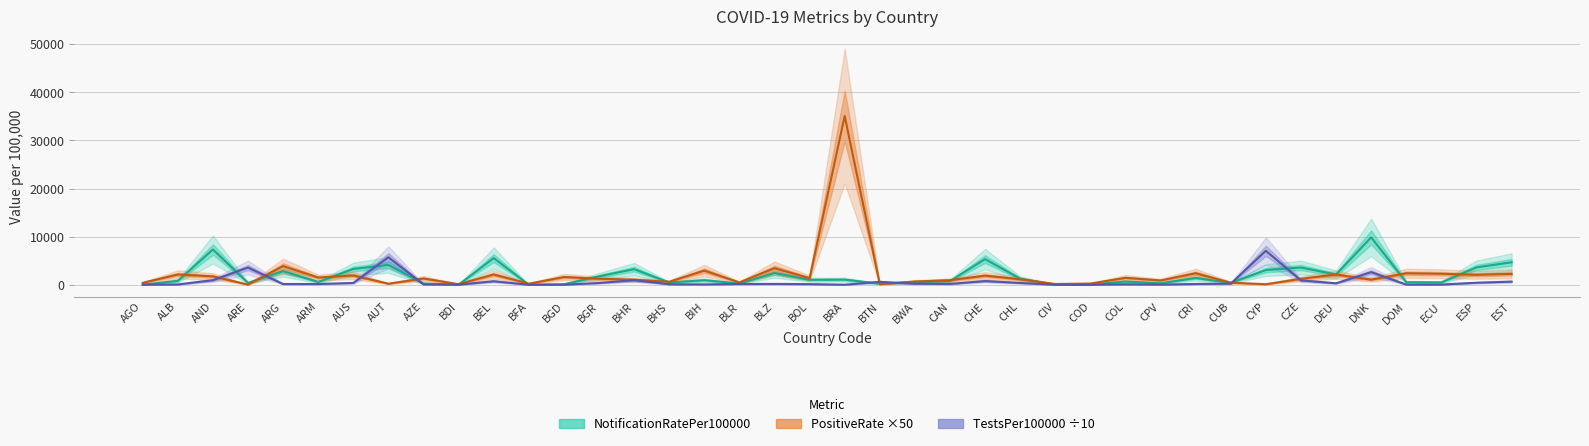

Count the number of categories in the chart.

40